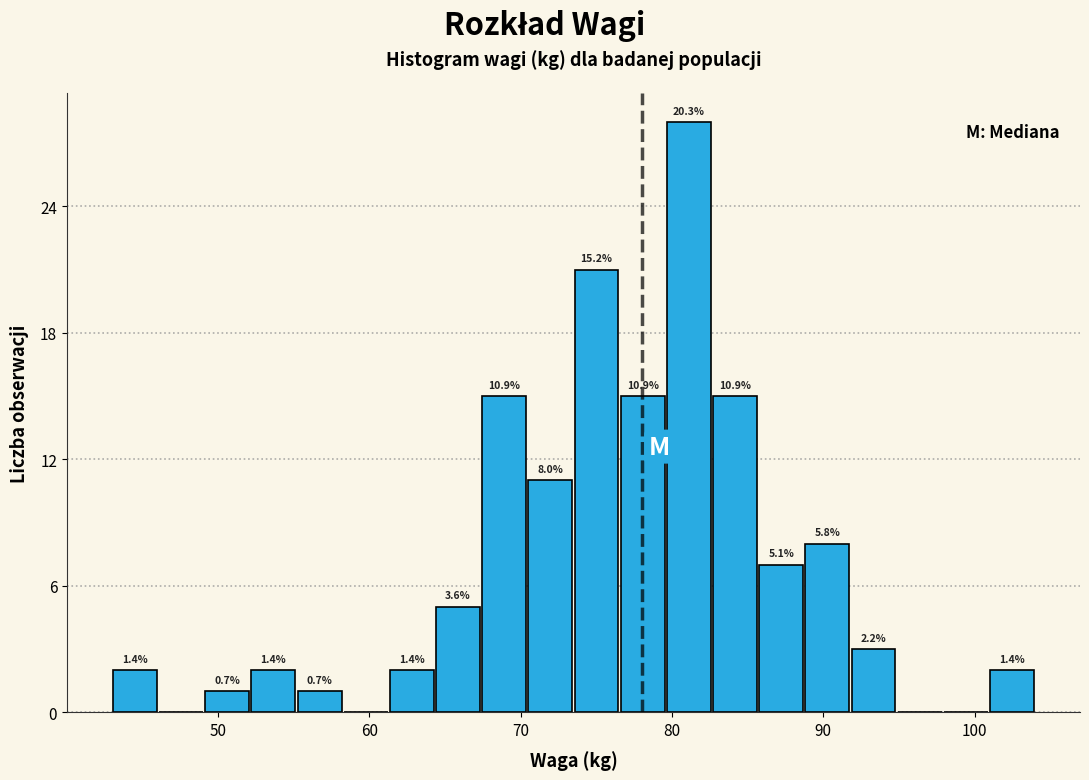

Around what value on the x-axis is the tallest bar? Give the approximate position of its centre, as read against the axis.

81